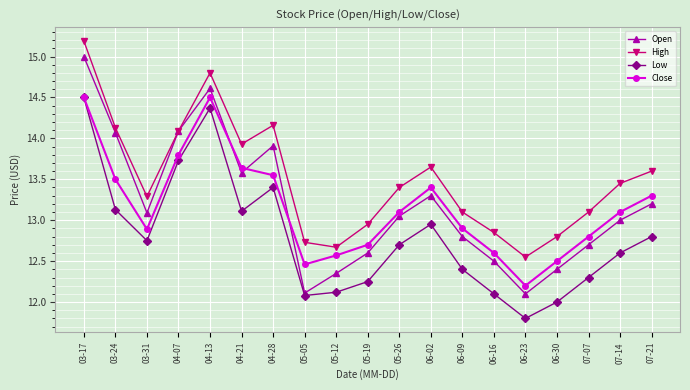

What is the label of the 5th point from the right?

06-23